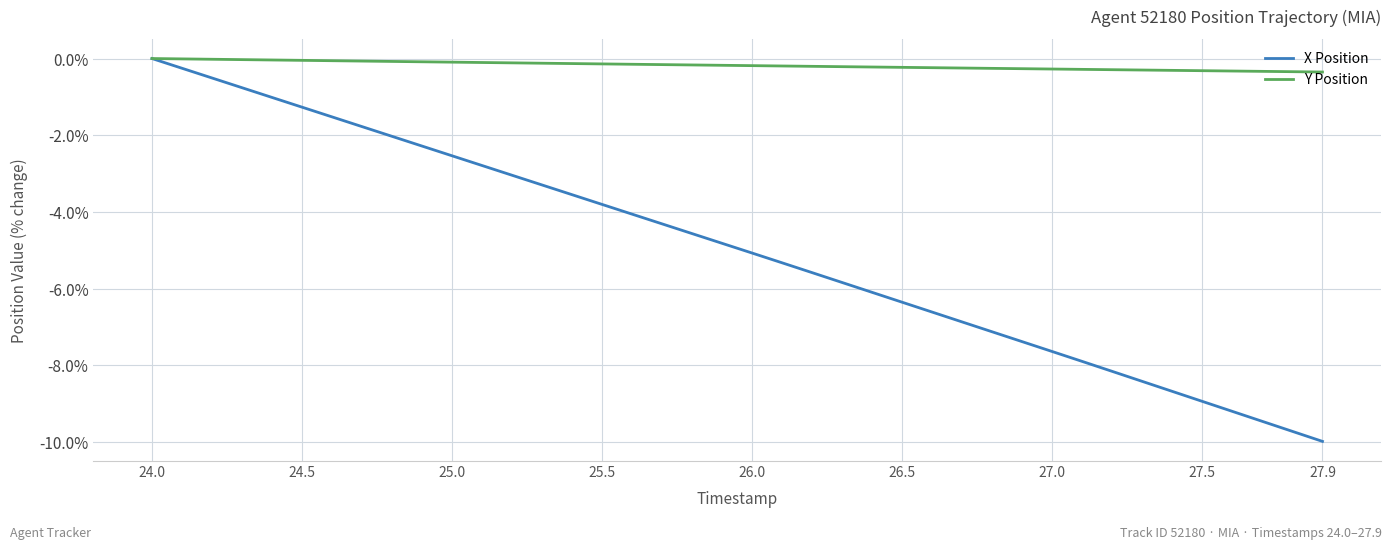

What is the minimum value for X Position?

-10.0